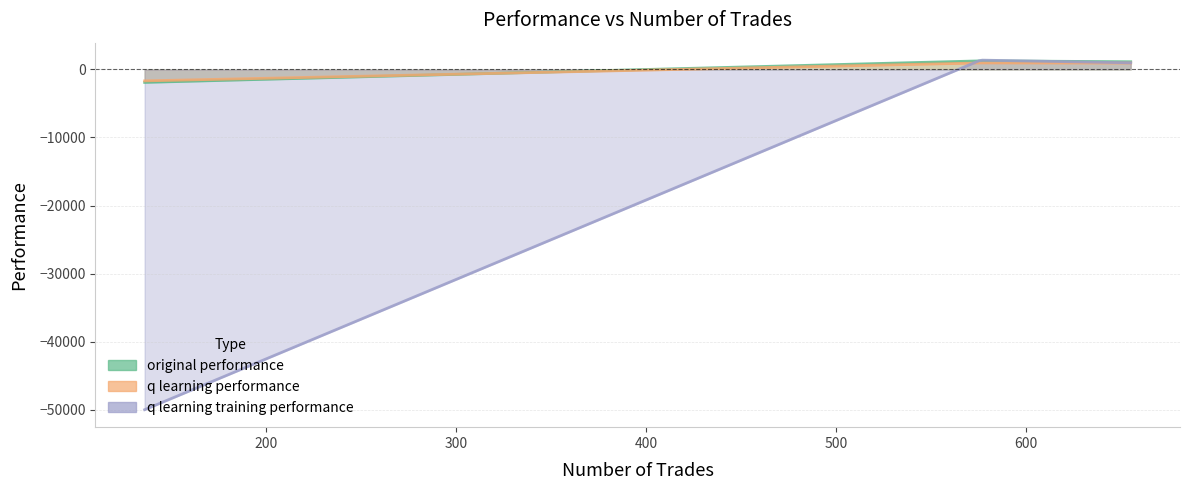

Is it true that q learning performance equals 938.0 at 655?

True